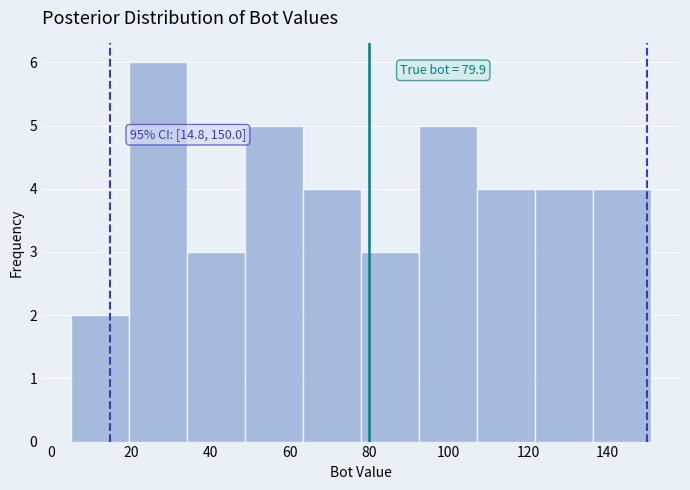

Which range on the x-axis has the tallest bar?

19.6 to 34.2